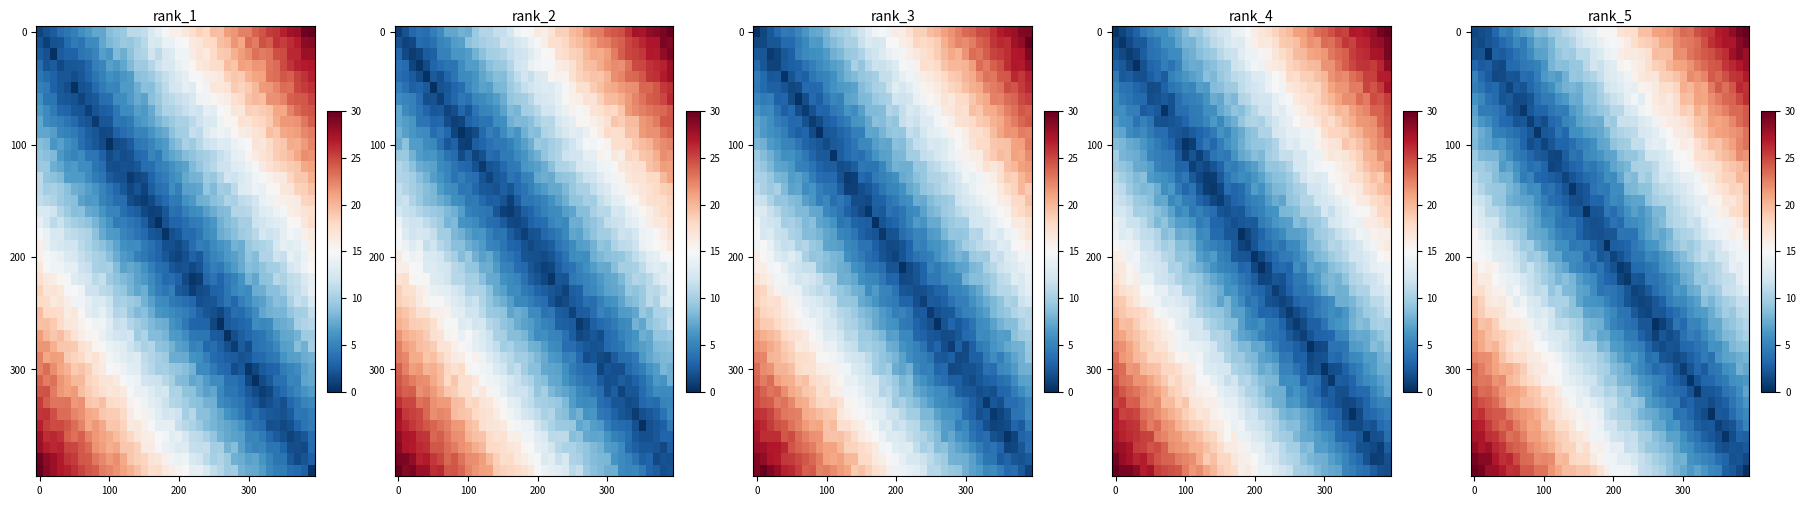

Between 26 and 25, which is larger?

26